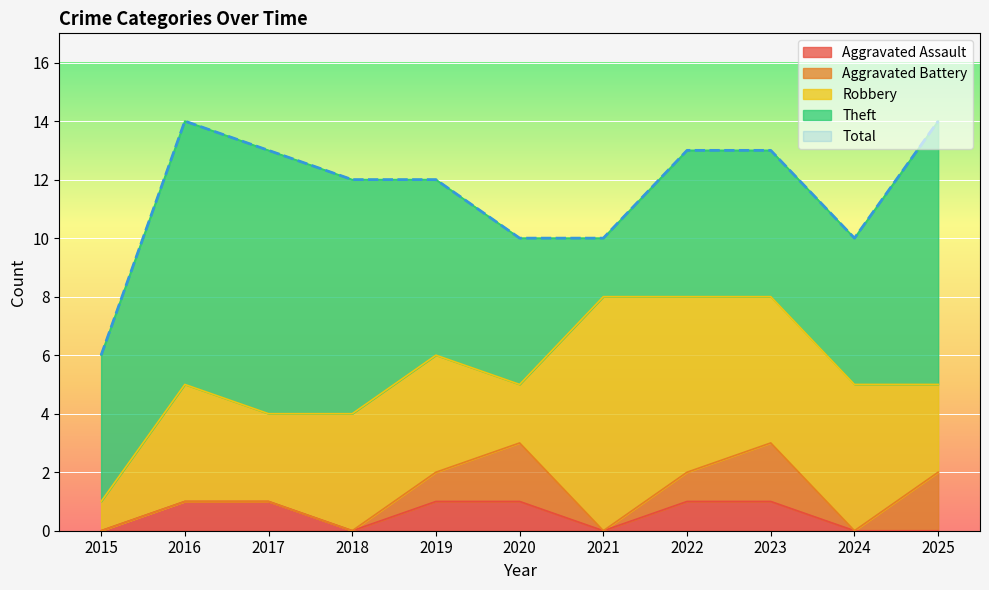

Where does the Total series first go above 12?

2016